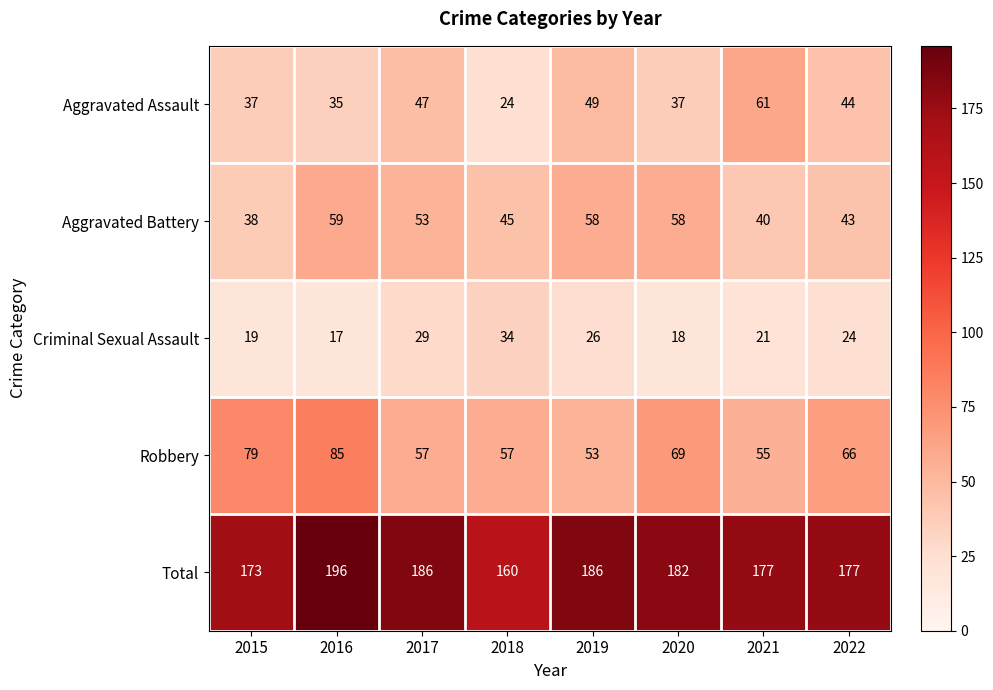

Which series has the widest spread of values?

Aggravated Assault